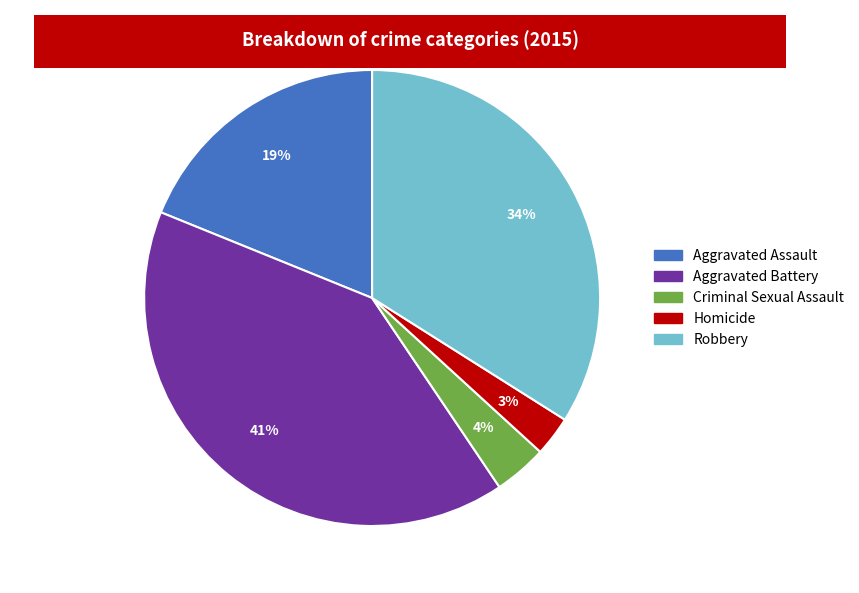

Does any single category account for the majority?

No